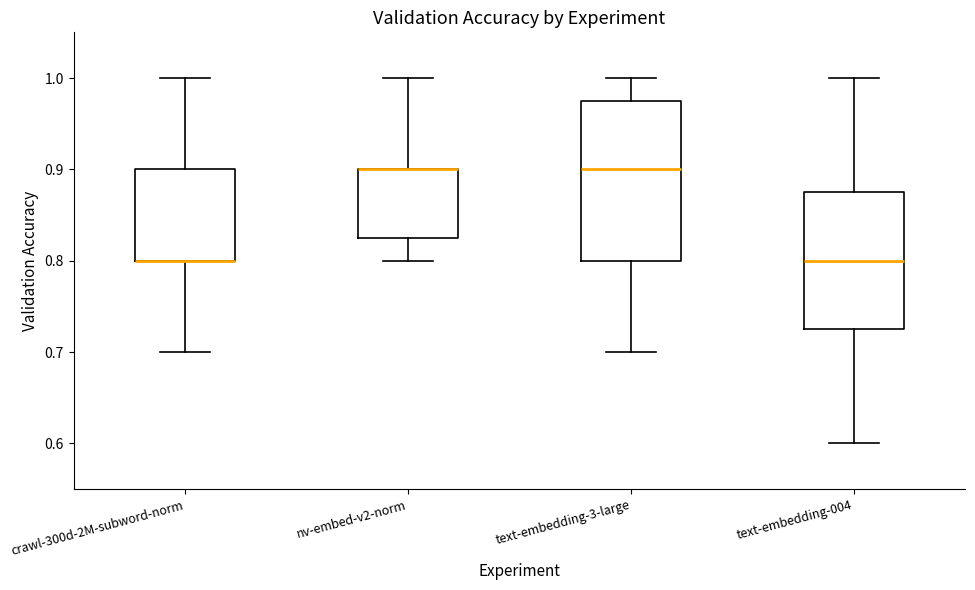

Where is the upper edge of the box for text-embedding-004 on the y-axis? The values are not printed on the chart, so give them approximately, as read against the axis.

0.88